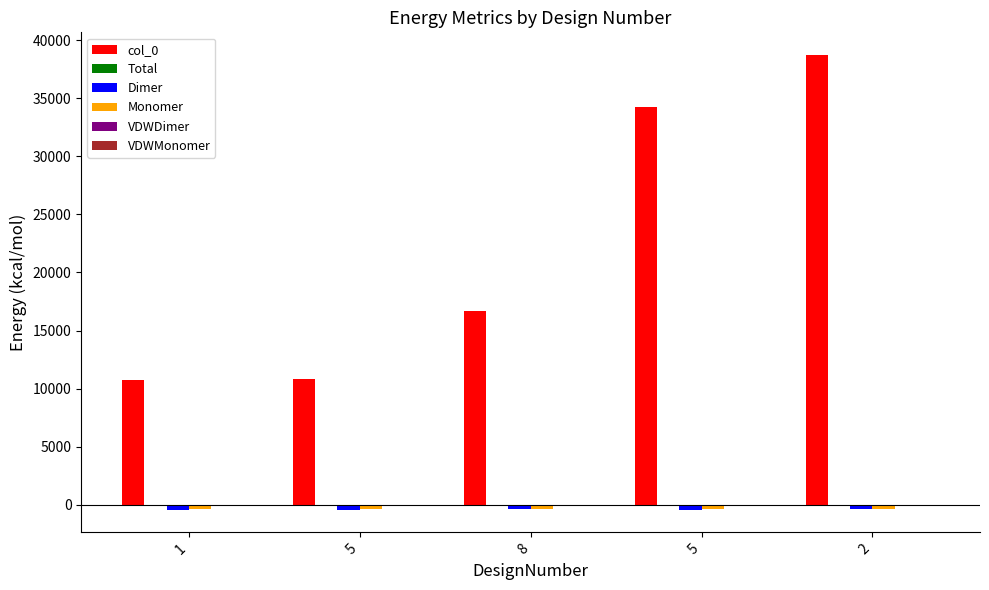

The value of col_0 at 2 is 23829.2. True or false?

False